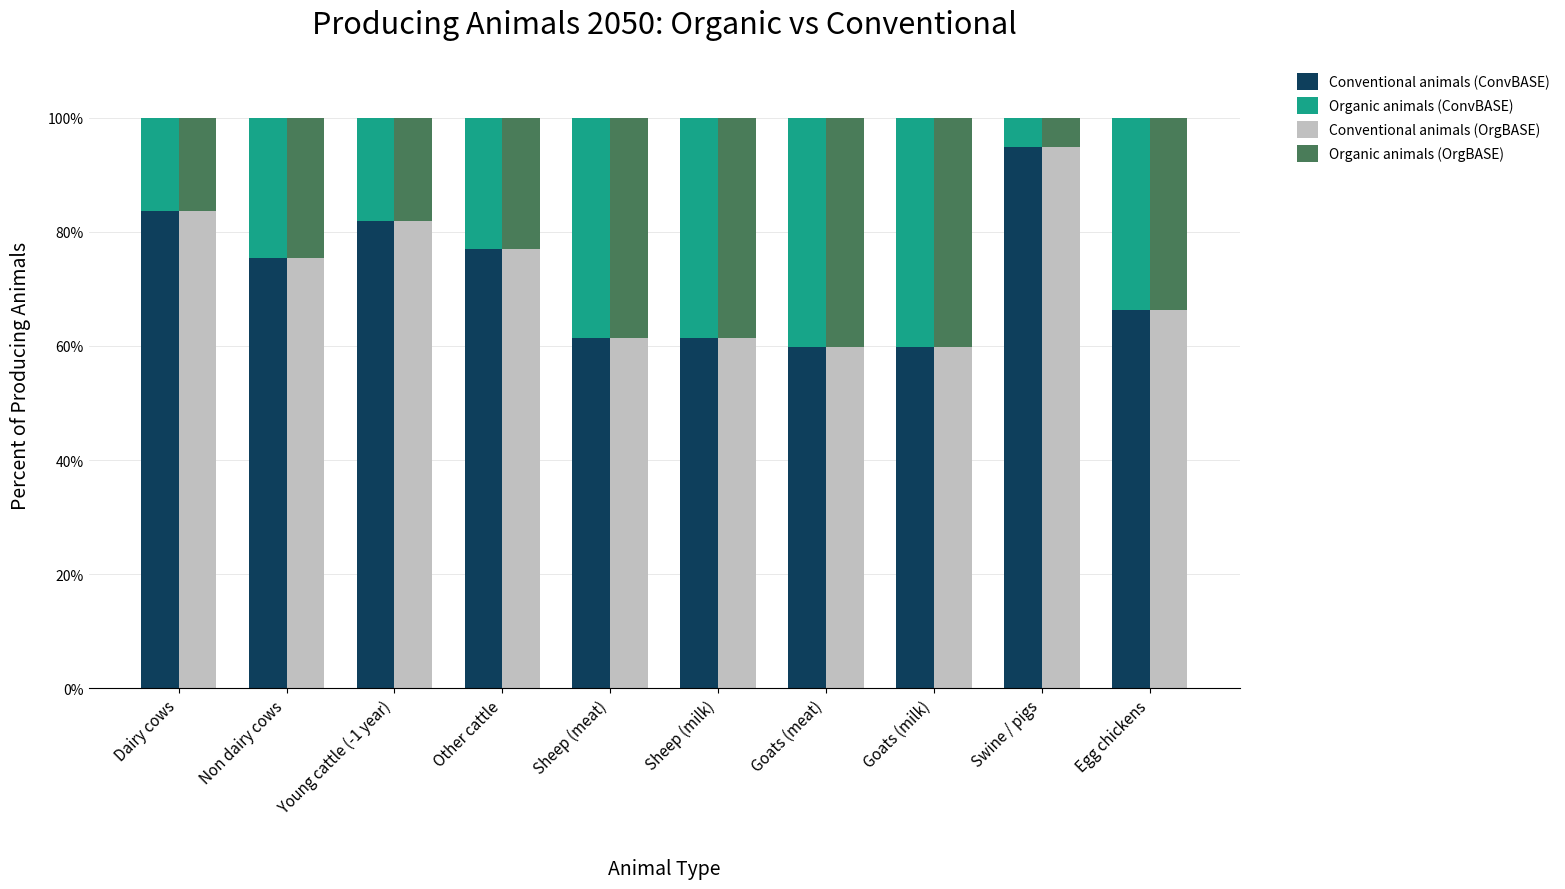

What is the maximum value for Organic animals (OrgBASE)?

40.1